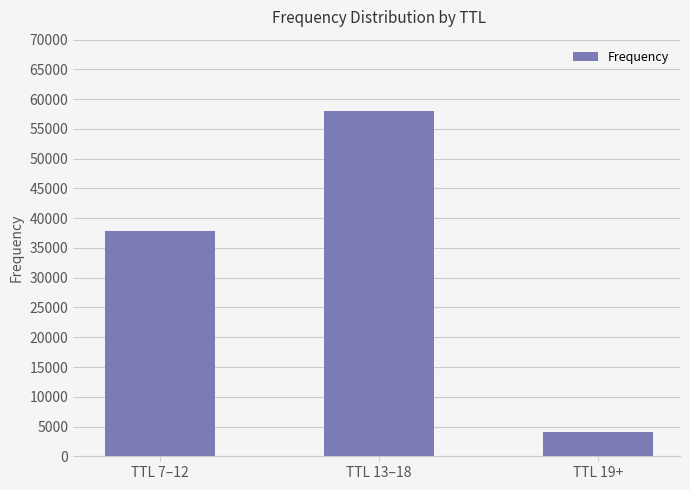

Rank the categories by value from highest to lowest.

TTL 13–18, TTL 7–12, TTL 19+